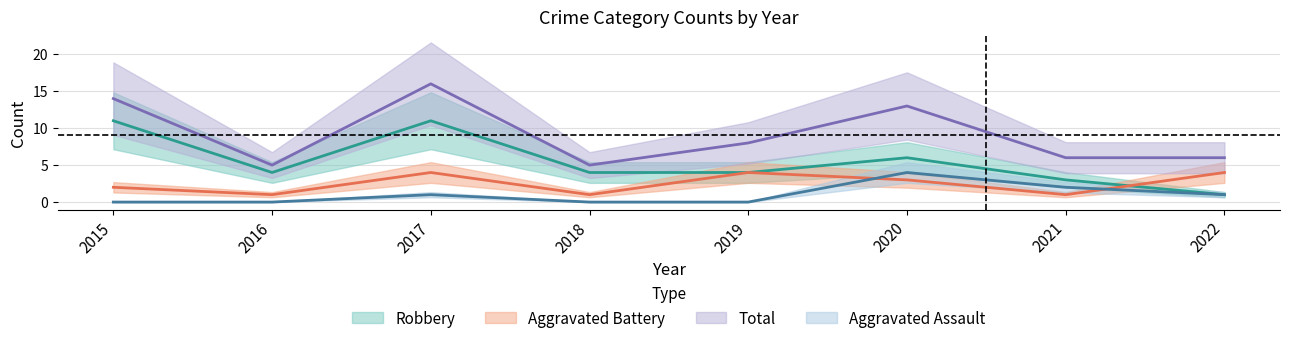

True or false: Robbery and Aggravated Assault cross at least once.

False